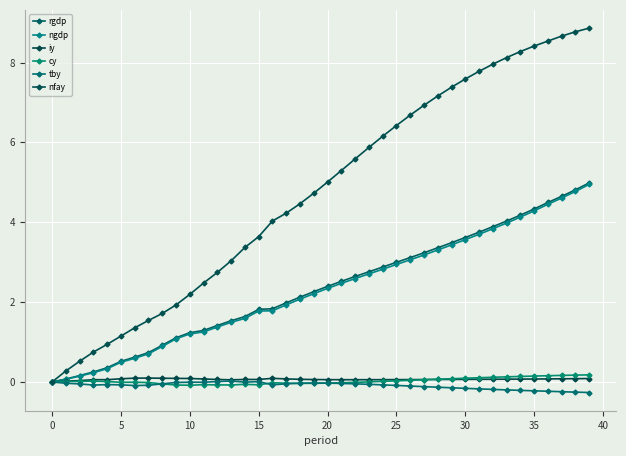

Reading right to left, transcribe all the data shown in this chart.

rgdp: 5.0	4.8	4.6	4.5	4.3	4.2	4.0	3.9	3.8	3.6	3.5	3.4	3.2	3.1	3.0	2.9	2.8	2.6	2.5	2.4	2.3	2.1	2.0	1.8	1.8	1.6	1.5	1.4	1.3	1.2	1.1	0.9	0.7	0.6	0.5	0.4	0.3	0.2	0.1	0.0
ngdp: 4.9	4.8	4.6	4.4	4.3	4.1	4.0	3.8	3.7	3.6	3.4	3.3	3.2	3.1	2.9	2.8	2.7	2.6	2.5	2.3	2.2	2.1	1.9	1.8	1.8	1.6	1.5	1.4	1.3	1.2	1.1	0.9	0.7	0.6	0.5	0.3	0.2	0.1	0.1	0.0
iy: 0.1	0.1	0.1	0.1	0.1	0.1	0.1	0.1	0.1	0.1	0.1	0.1	0.1	0.1	0.1	0.1	0.1	0.1	0.1	0.1	0.1	0.1	0.1	0.1	0.1	0.1	0.1	0.1	0.1	0.1	0.1	0.1	0.1	0.1	0.1	0.1	0.1	0.0	0.0	0.0
cy: 0.2	0.2	0.2	0.2	0.1	0.1	0.1	0.1	0.1	0.1	0.1	0.1	0.1	0.0	0.0	0.0	0.0	-0.0	-0.0	-0.0	-0.0	-0.0	-0.0	-0.0	-0.1	-0.1	-0.1	-0.1	-0.1	-0.1	-0.1	-0.0	-0.0	-0.0	-0.0	0.0	0.0	0.0	0.0	0.0
tby: -0.3	-0.3	-0.2	-0.2	-0.2	-0.2	-0.2	-0.2	-0.2	-0.2	-0.1	-0.1	-0.1	-0.1	-0.1	-0.1	-0.1	-0.0	-0.0	-0.0	-0.0	-0.0	-0.0	-0.1	0.0	-0.0	0.0	0.0	-0.0	-0.0	-0.0	-0.0	-0.1	-0.1	-0.1	-0.1	-0.1	-0.0	-0.0	0.0
nfay: 8.9	8.8	8.7	8.5	8.4	8.3	8.1	8.0	7.8	7.6	7.4	7.2	6.9	6.7	6.4	6.2	5.9	5.6	5.3	5.0	4.7	4.5	4.2	4.0	3.6	3.4	3.0	2.7	2.5	2.2	1.9	1.7	1.5	1.4	1.1	0.9	0.7	0.5	0.3	0.0